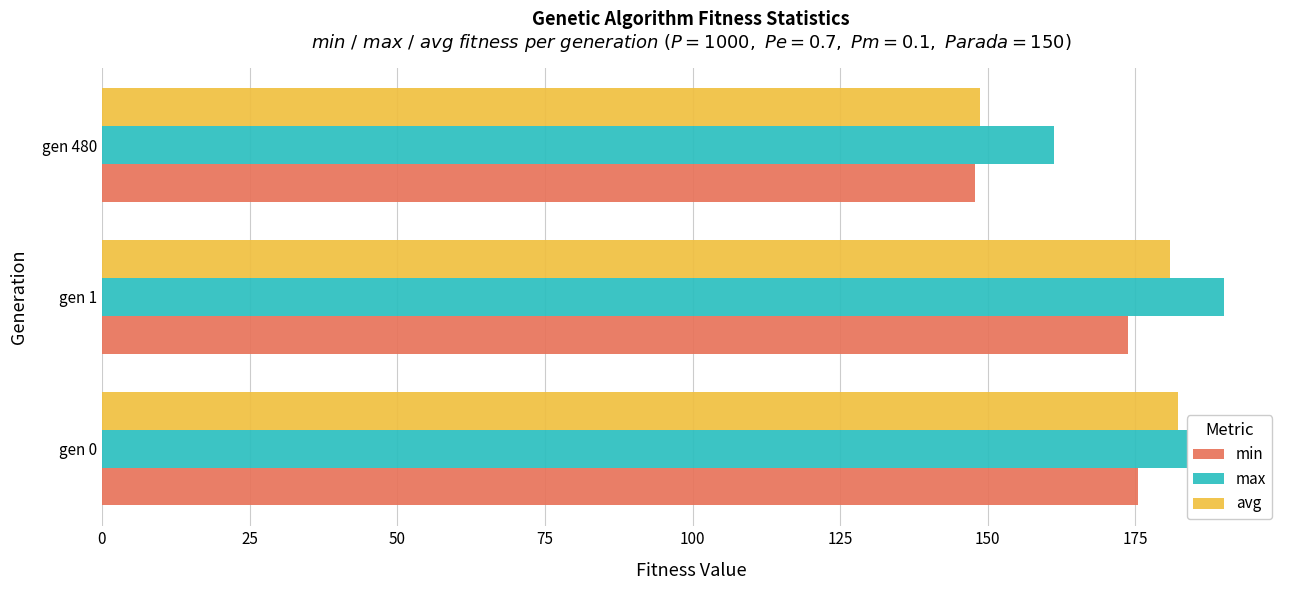

List the series in order of their peak value, lowest first.

min, avg, max